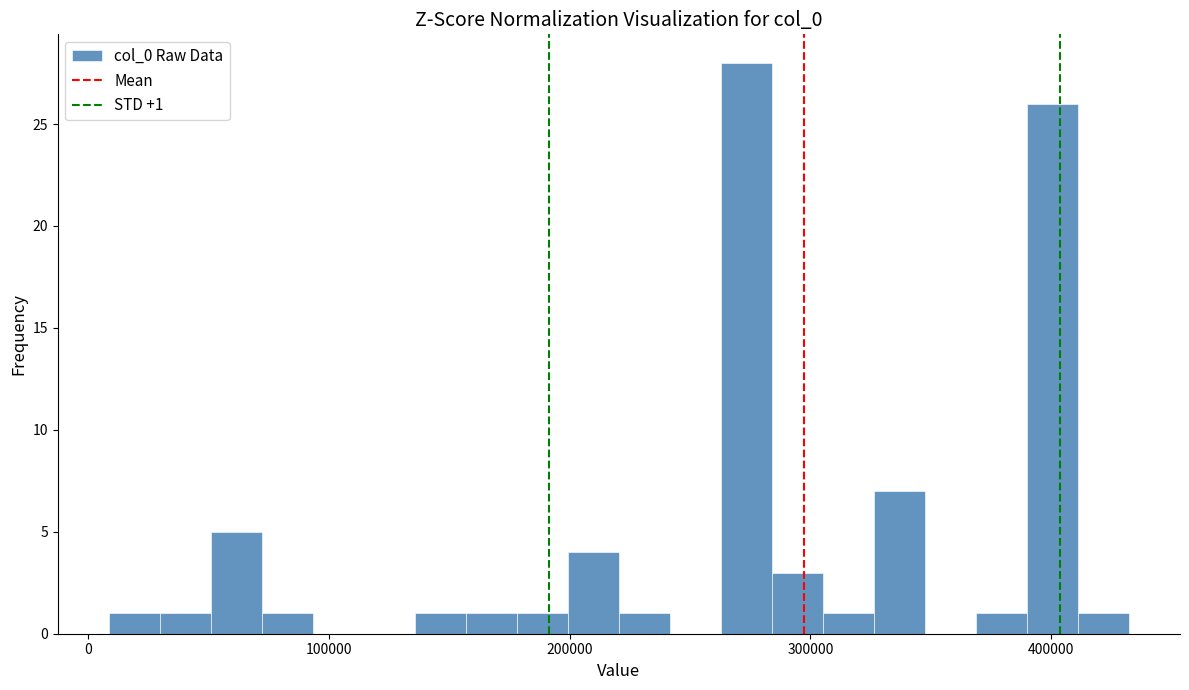

Read against the x-axis, roughly where is the centre of the tallest bar?

270000